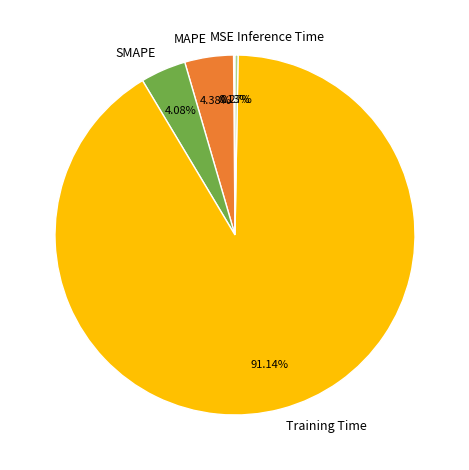

Combined, do SMAPE and Training Time account for over 50%?

Yes